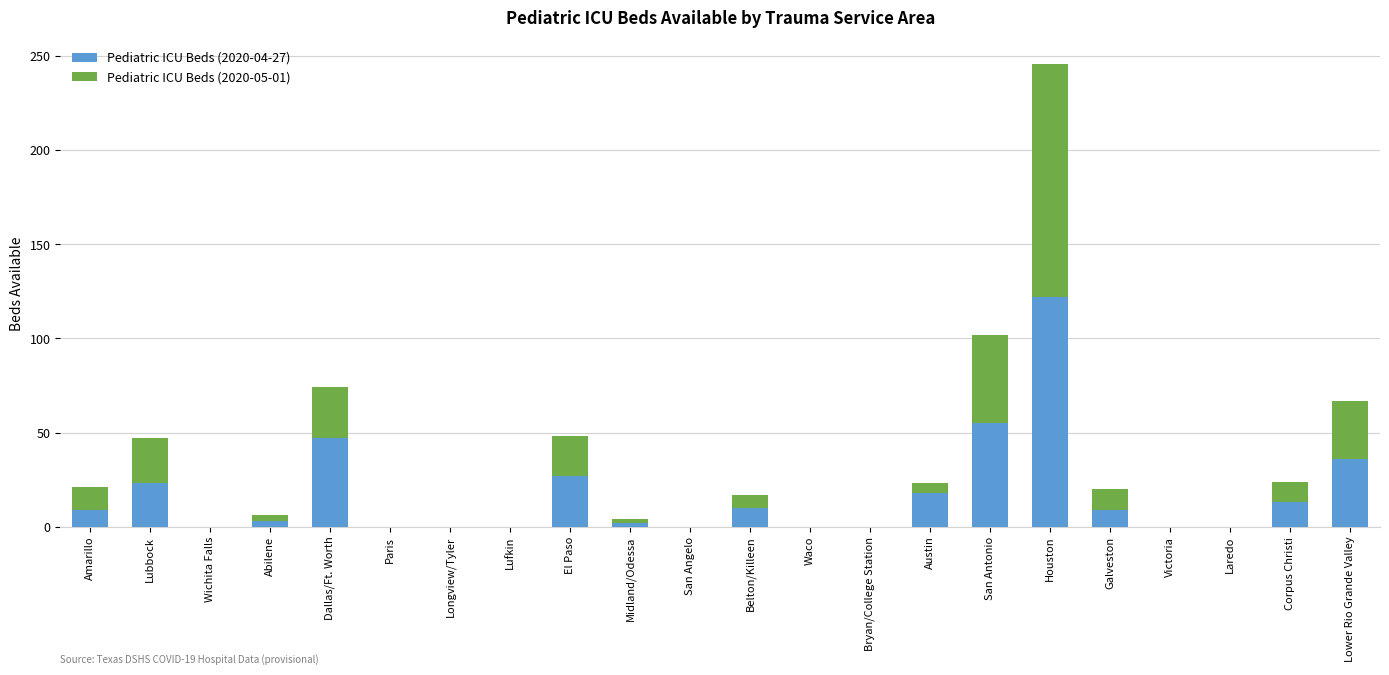

The value of Pediatric ICU Beds (2020-04-27) at San Antonio is 74. True or false?

False